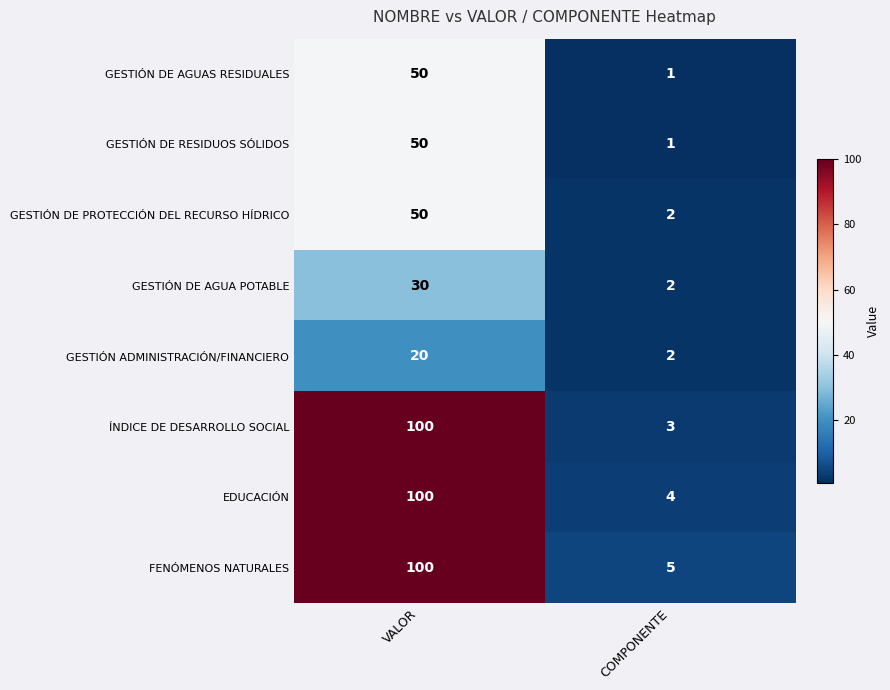

What is the total value across all series at VALOR?

500